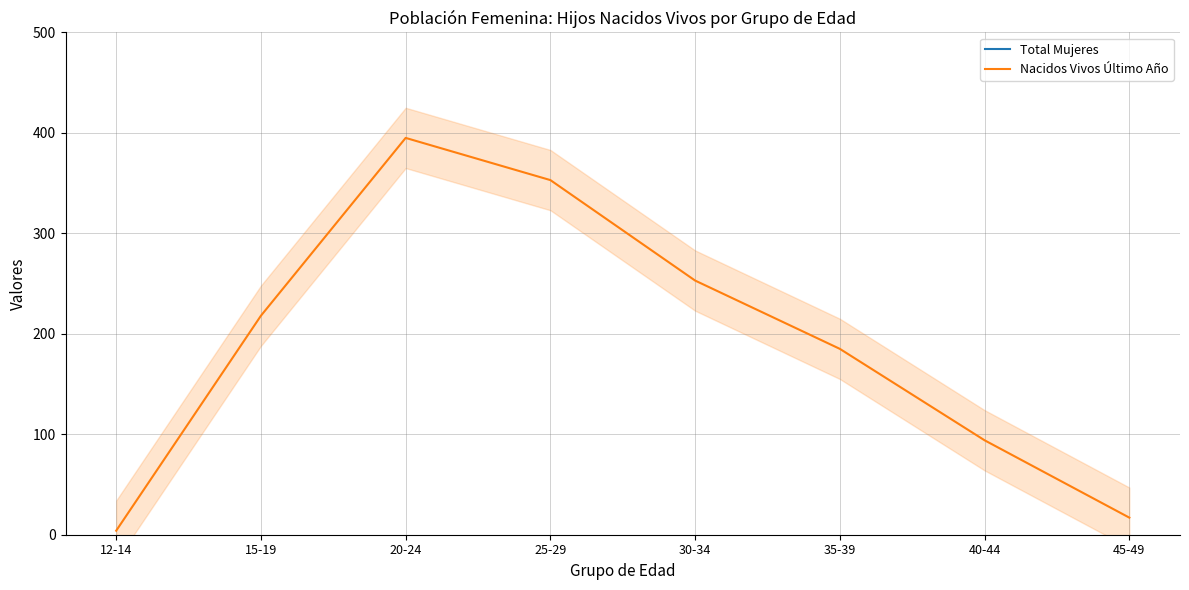

What is the approximate value of Nacidos Vivos Último Año at 40-44, to the nearest 5?

95